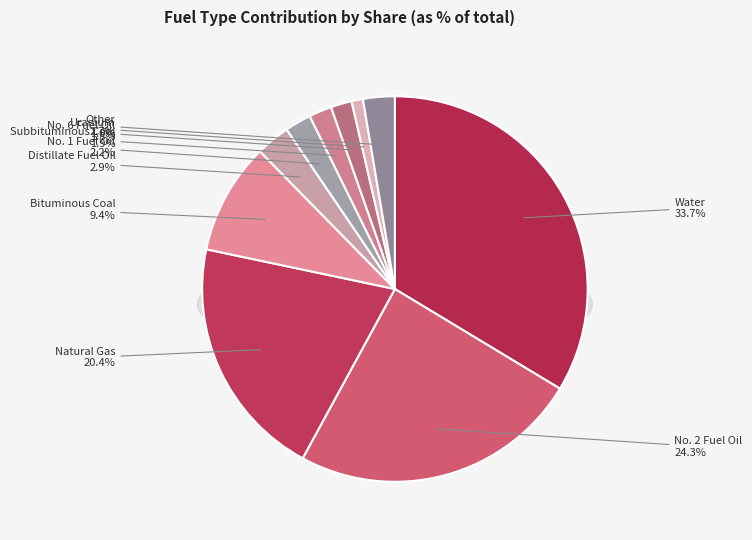

To the nearest percent, what portion does No. 6 Fuel Oil represent?

2%